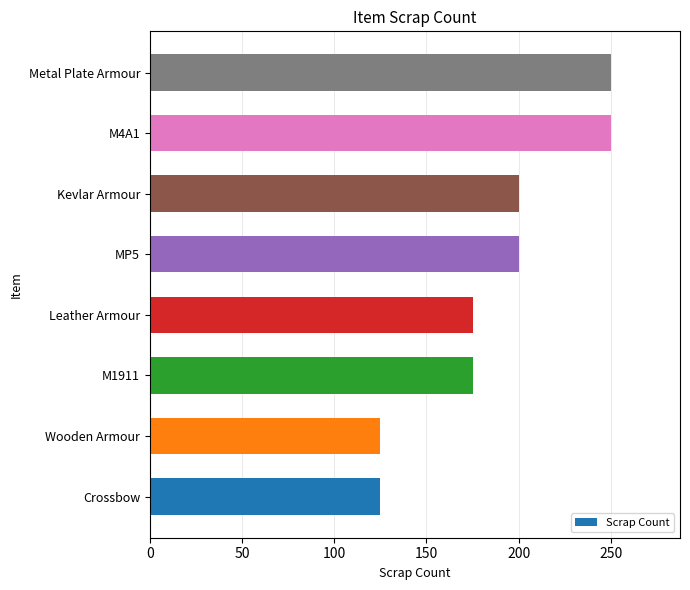

How many series are shown in this chart?

1